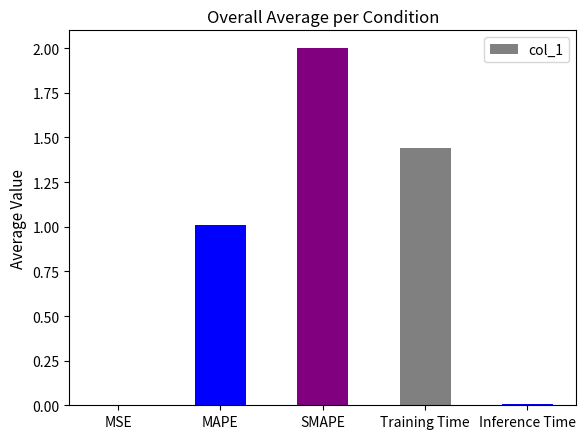

The value at SMAPE is 2.0. True or false?

True